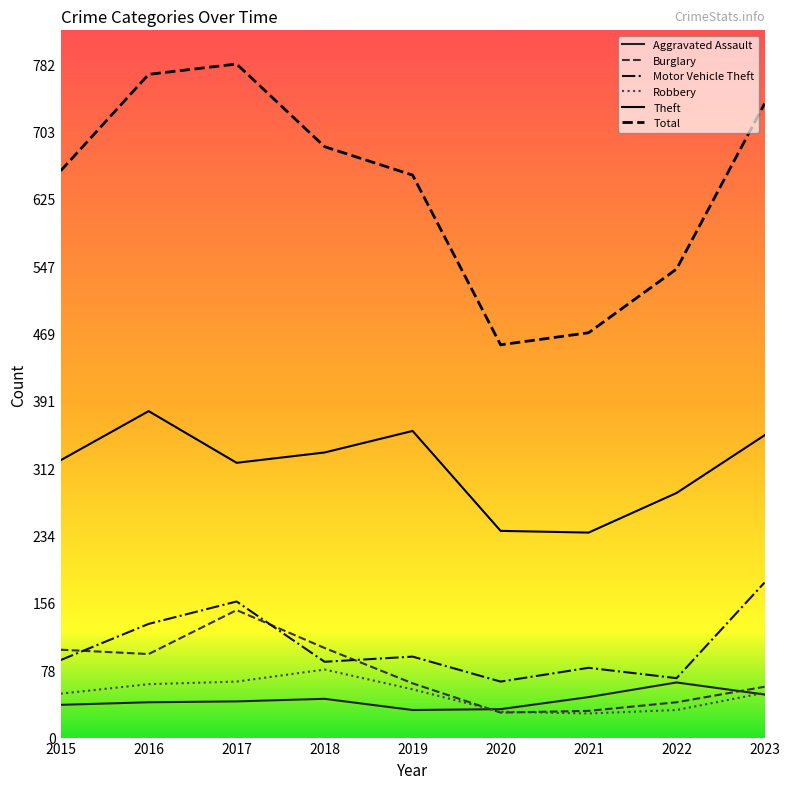

At which label does Robbery reach its minimum?

2021